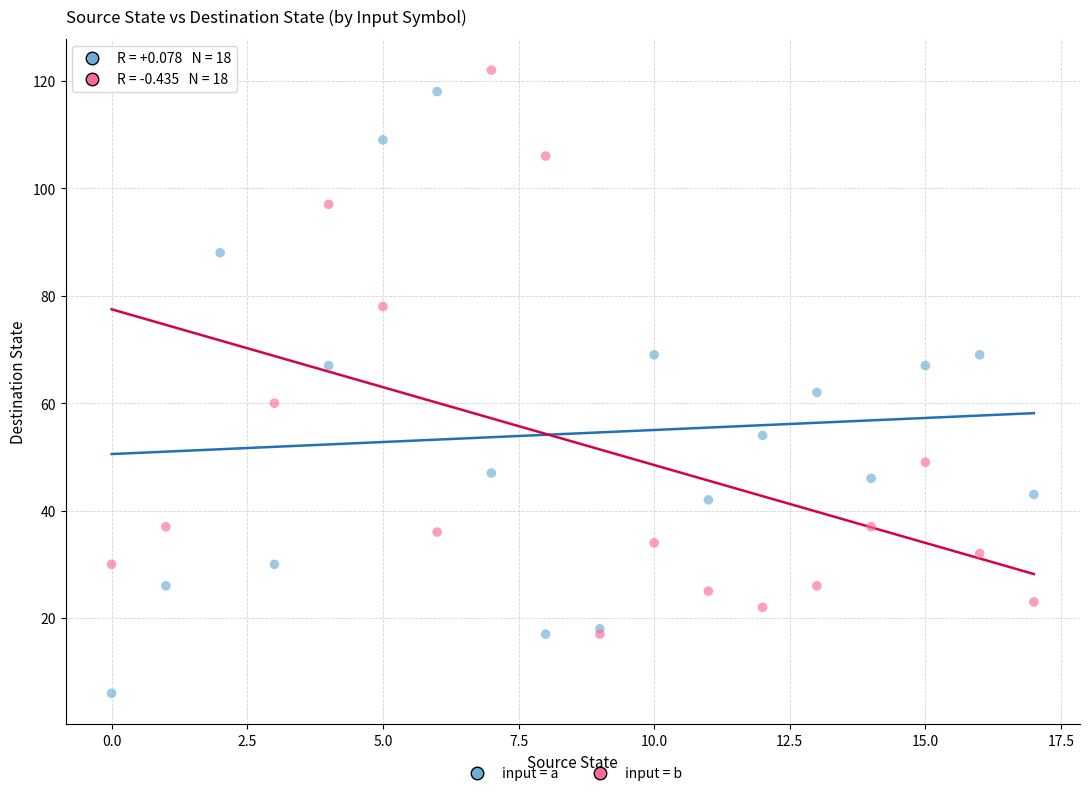

What are all the series names shown in the legend?

input = a, input = b